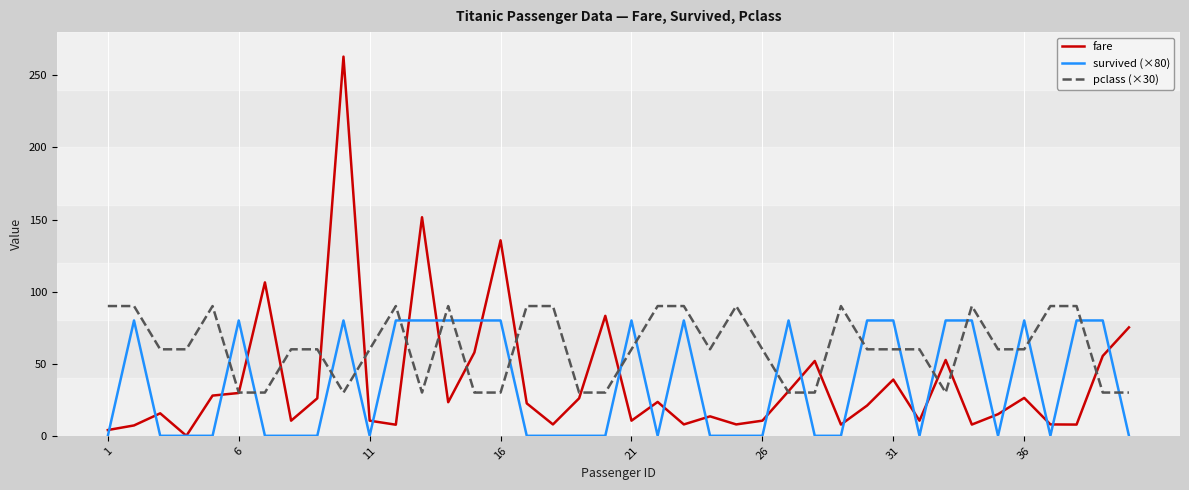

Is this an area chart (filled region under the line)?

No